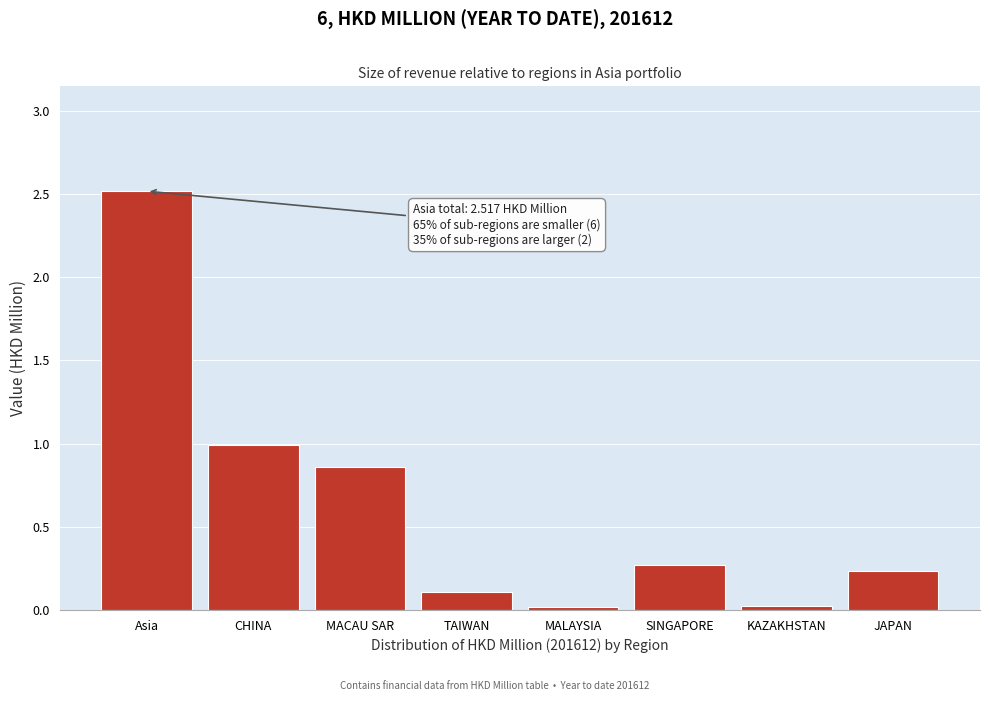

What is the difference between the maximum and minimum values?

2.5